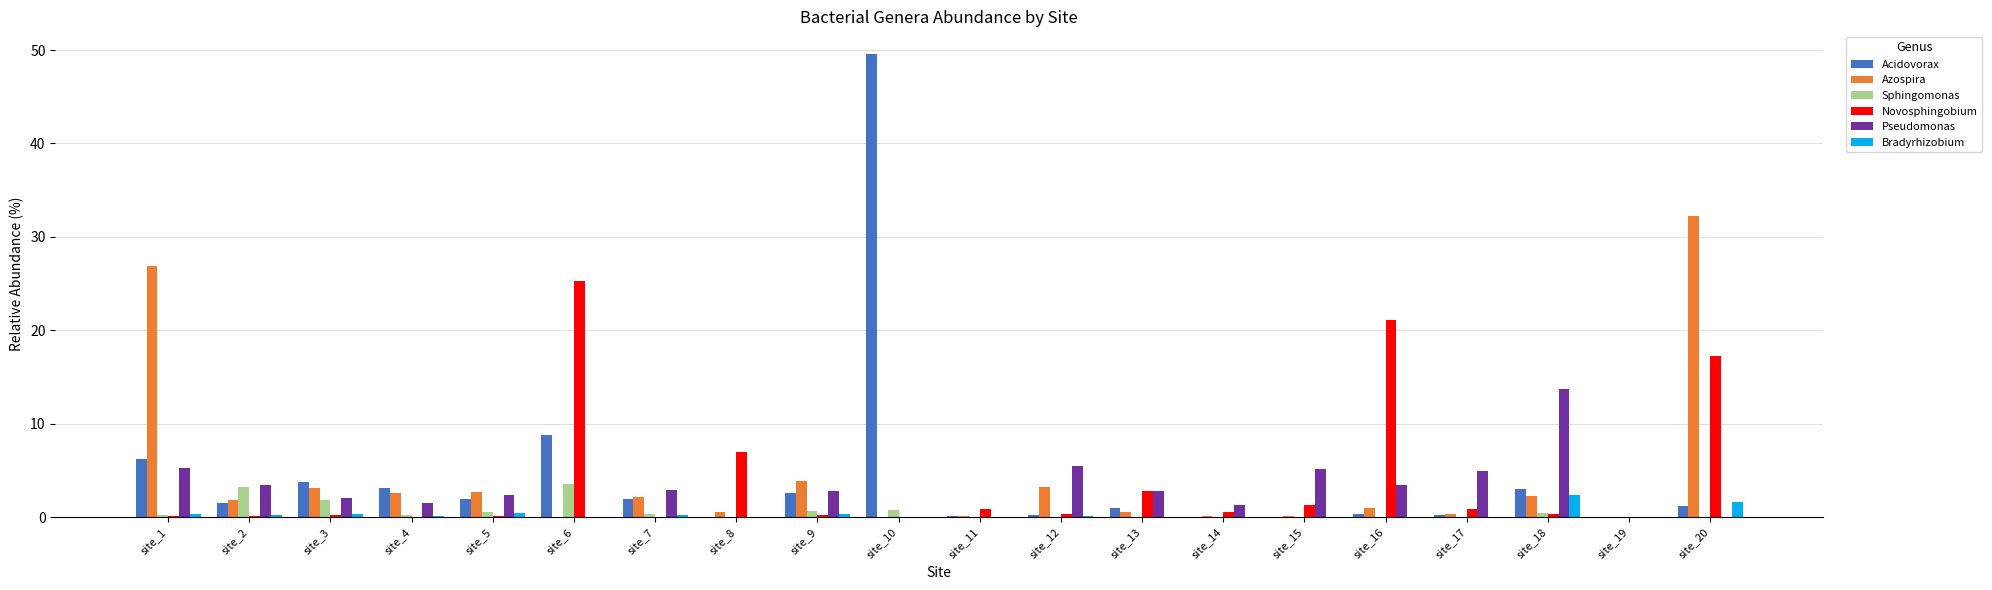

True or false: Novosphingobium has a value of 28.3 at site_20.

False